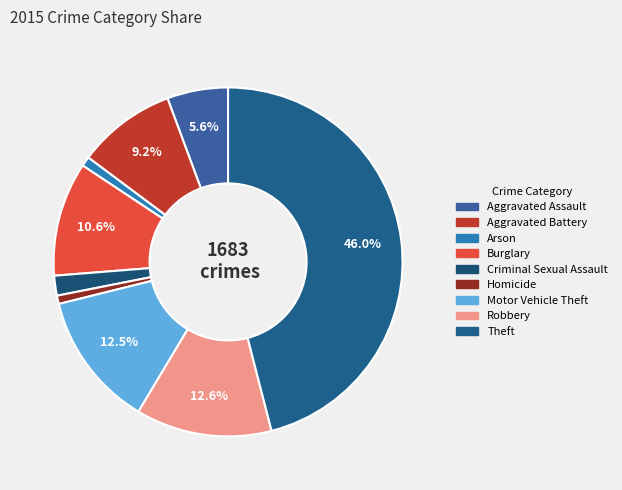

To the nearest percent, what is the combined percentage of Aggravated Battery and Homicide?

10%